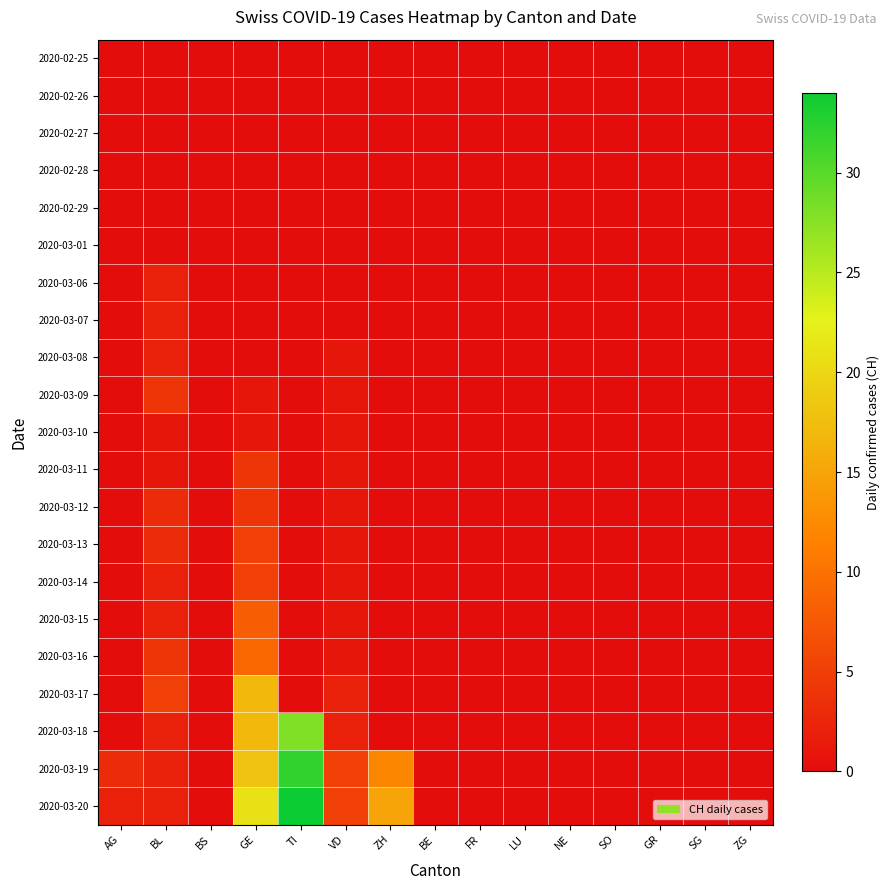

Reading left to right, transcribe all the data shown in this chart.

2020-02-25: AG=0	BL=0	BS=0	GE=0	TI=0	VD=0	ZH=0	BE=0	FR=0	LU=0	NE=0	SO=0	GR=0	SG=0	ZG=0
2020-02-26: AG=0	BL=0	BS=0	GE=0	TI=0	VD=0	ZH=0	BE=0	FR=0	LU=0	NE=0	SO=0	GR=0	SG=0	ZG=0
2020-02-27: AG=0	BL=0	BS=0	GE=0	TI=0	VD=0	ZH=0	BE=0	FR=0	LU=0	NE=0	SO=0	GR=0	SG=0	ZG=0
2020-02-28: AG=0	BL=0	BS=0	GE=0	TI=0	VD=0	ZH=0	BE=0	FR=0	LU=0	NE=0	SO=0	GR=0	SG=0	ZG=0
2020-02-29: AG=0	BL=0	BS=0	GE=0	TI=0	VD=0	ZH=0	BE=0	FR=0	LU=0	NE=0	SO=0	GR=0	SG=0	ZG=0
2020-03-01: AG=0	BL=0	BS=0	GE=0	TI=0	VD=0	ZH=0	BE=0	FR=0	LU=0	NE=0	SO=0	GR=0	SG=0	ZG=0
2020-03-06: AG=0	BL=2	BS=0	GE=0	TI=0	VD=0	ZH=0	BE=0	FR=0	LU=0	NE=0	SO=0	GR=0	SG=0	ZG=0
2020-03-07: AG=0	BL=2	BS=0	GE=0	TI=0	VD=0	ZH=0	BE=0	FR=0	LU=0	NE=0	SO=0	GR=0	SG=0	ZG=0
2020-03-08: AG=0	BL=2	BS=0	GE=0	TI=0	VD=1	ZH=0	BE=0	FR=0	LU=0	NE=0	SO=0	GR=0	SG=0	ZG=0
2020-03-09: AG=0	BL=4	BS=0	GE=1	TI=0	VD=1	ZH=0	BE=0	FR=0	LU=0	NE=0	SO=0	GR=0	SG=0	ZG=0
2020-03-10: AG=0	BL=1	BS=0	GE=1	TI=0	VD=1	ZH=0	BE=0	FR=0	LU=0	NE=0	SO=0	GR=0	SG=0	ZG=0
2020-03-11: AG=0	BL=1	BS=0	GE=4	TI=0	VD=1	ZH=0	BE=0	FR=0	LU=0	NE=0	SO=0	GR=0	SG=0	ZG=0
2020-03-12: AG=0	BL=3	BS=0	GE=4	TI=0	VD=1	ZH=0	BE=0	FR=0	LU=0	NE=0	SO=0	GR=0	SG=0	ZG=0
2020-03-13: AG=0	BL=3	BS=0	GE=5	TI=0	VD=1	ZH=0	BE=0	FR=0	LU=0	NE=0	SO=0	GR=0	SG=0	ZG=0
2020-03-14: AG=0	BL=2	BS=0	GE=5	TI=0	VD=1	ZH=0	BE=0	FR=0	LU=0	NE=0	SO=0	GR=0	SG=0	ZG=0
2020-03-15: AG=0	BL=2	BS=0	GE=8	TI=0	VD=1	ZH=0	BE=0	FR=0	LU=0	NE=0	SO=0	GR=0	SG=0	ZG=0
2020-03-16: AG=0	BL=4	BS=0	GE=9	TI=0	VD=1	ZH=0	BE=0	FR=0	LU=0	NE=0	SO=0	GR=0	SG=0	ZG=0
2020-03-17: AG=0	BL=5	BS=0	GE=17	TI=0	VD=2	ZH=0	BE=0	FR=0	LU=0	NE=0	SO=0	GR=0	SG=0	ZG=0
2020-03-18: AG=0	BL=2	BS=0	GE=17	TI=28	VD=2	ZH=0	BE=0	FR=0	LU=0	NE=0	SO=0	GR=0	SG=0	ZG=0
2020-03-19: AG=3	BL=2	BS=0	GE=18	TI=32	VD=5	ZH=12	BE=0	FR=0	LU=0	NE=0	SO=0	GR=0	SG=0	ZG=0
2020-03-20: AG=2	BL=2	BS=0	GE=21	TI=34	VD=5	ZH=15	BE=0	FR=0	LU=0	NE=0	SO=0	GR=0	SG=0	ZG=0